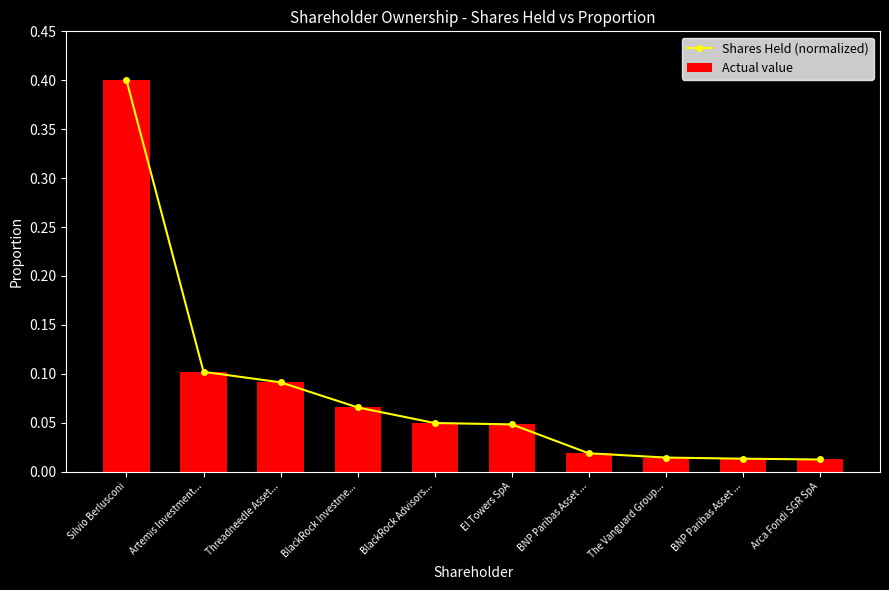

At Silvio Berlusconi, list the series in order from largest to smallest.

Shares Held (normalized), Actual value